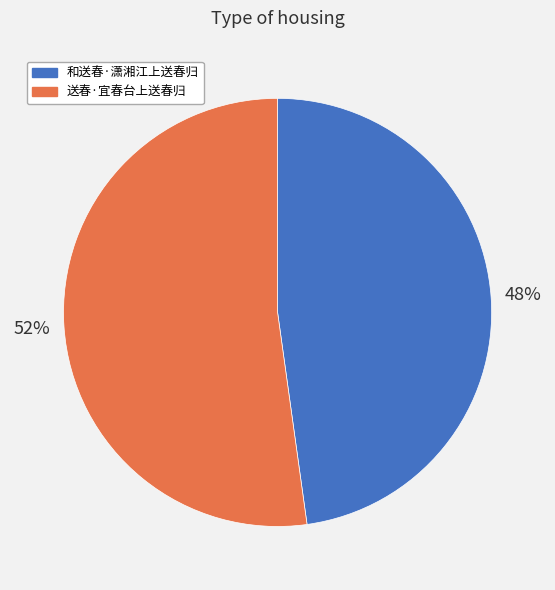

How many segments does this pie chart have?

2